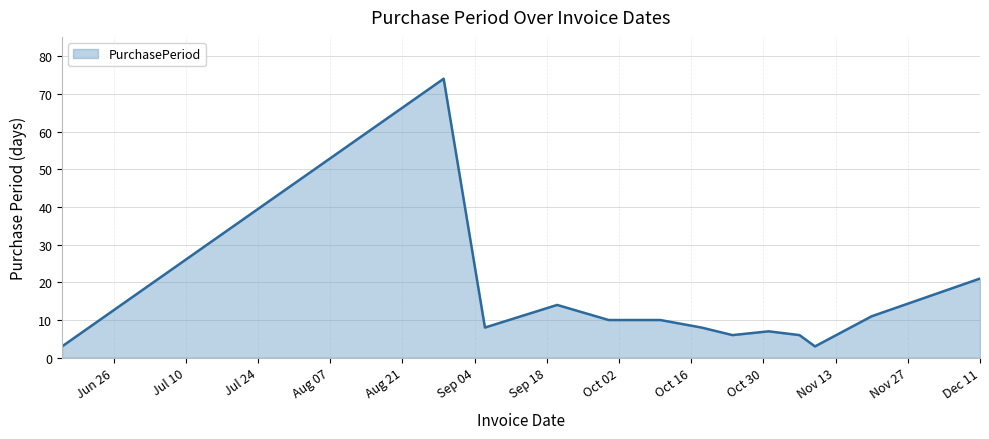

What is the smallest value displayed?

3